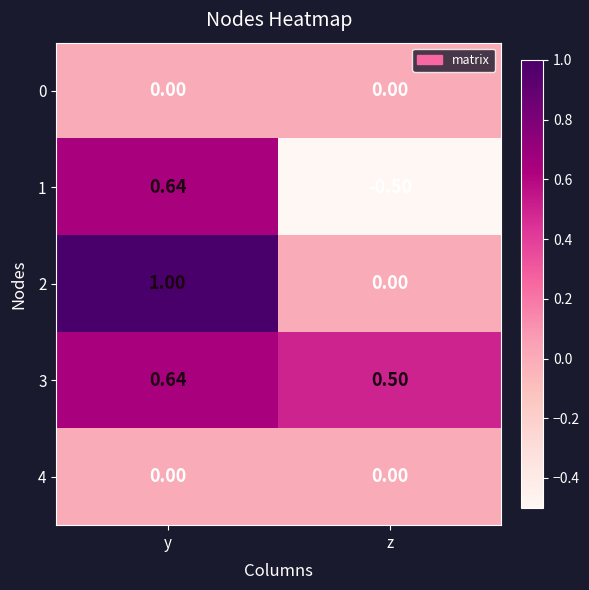

At which category is the sum across all series the highest?

y